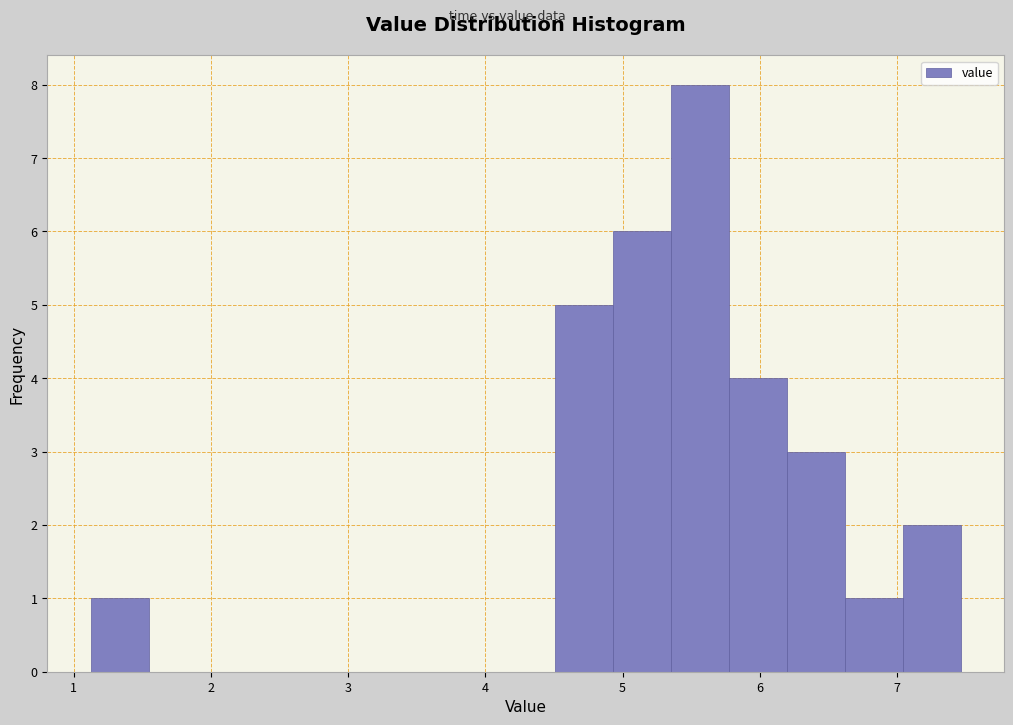

Which range on the x-axis has the tallest bar?

5.3 to 5.8